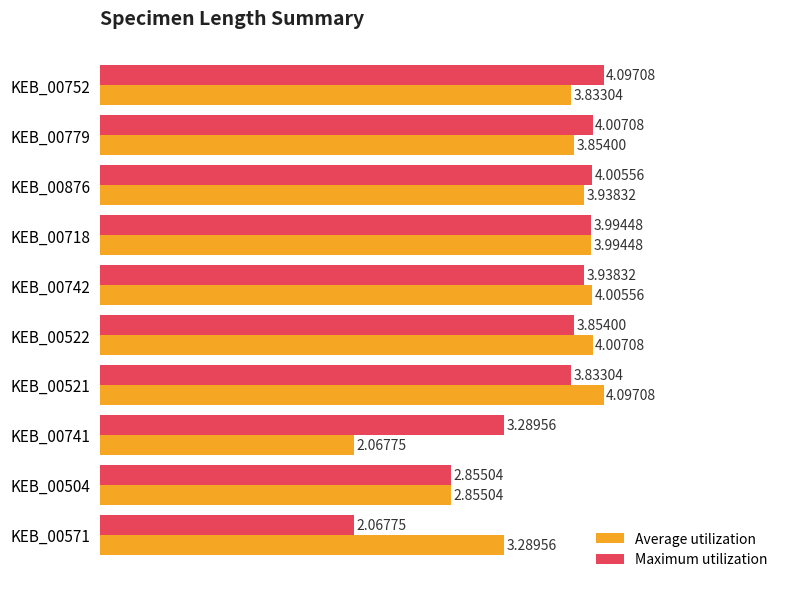

At which category is the sum across all series the highest?

KEB_00718